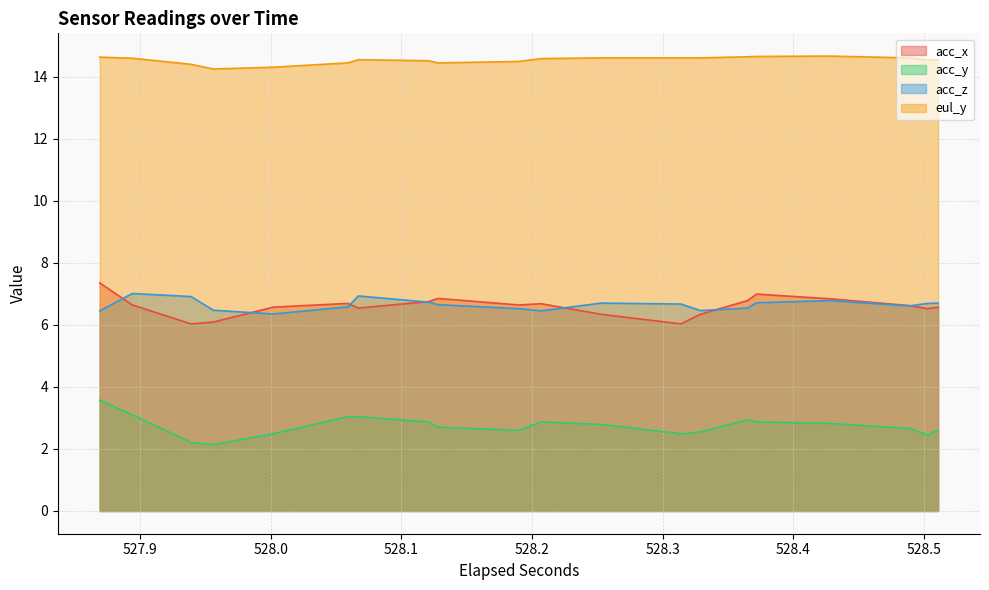

What is the smallest value displayed?

2.1